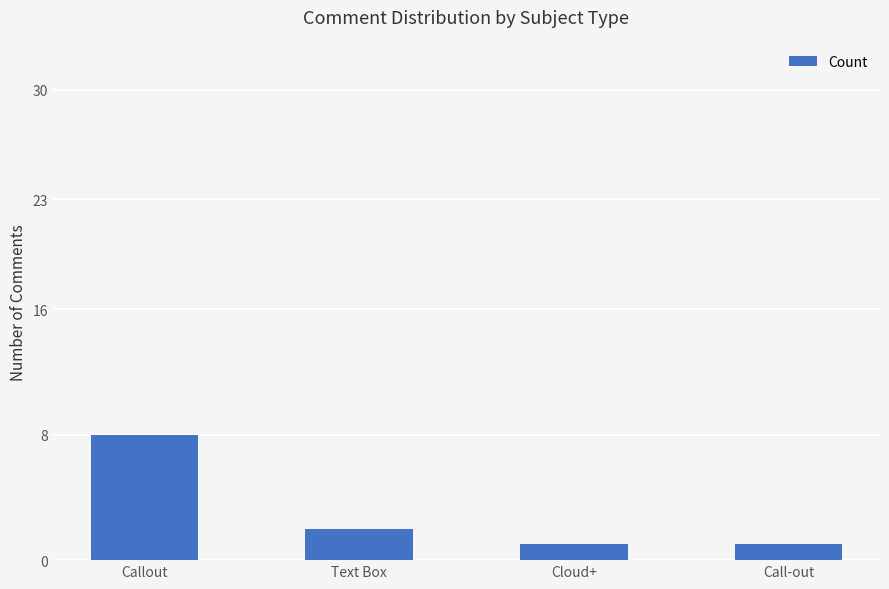

Are the bars horizontal?

No